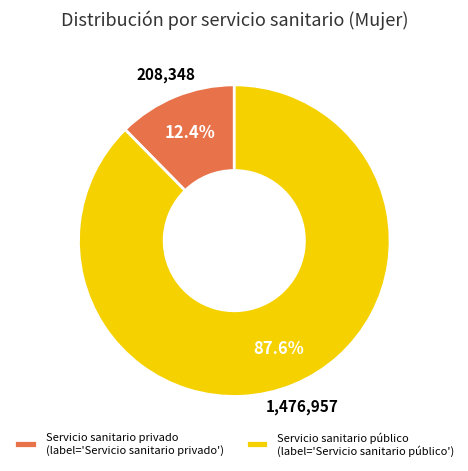

Count the number of slices in the pie.

2